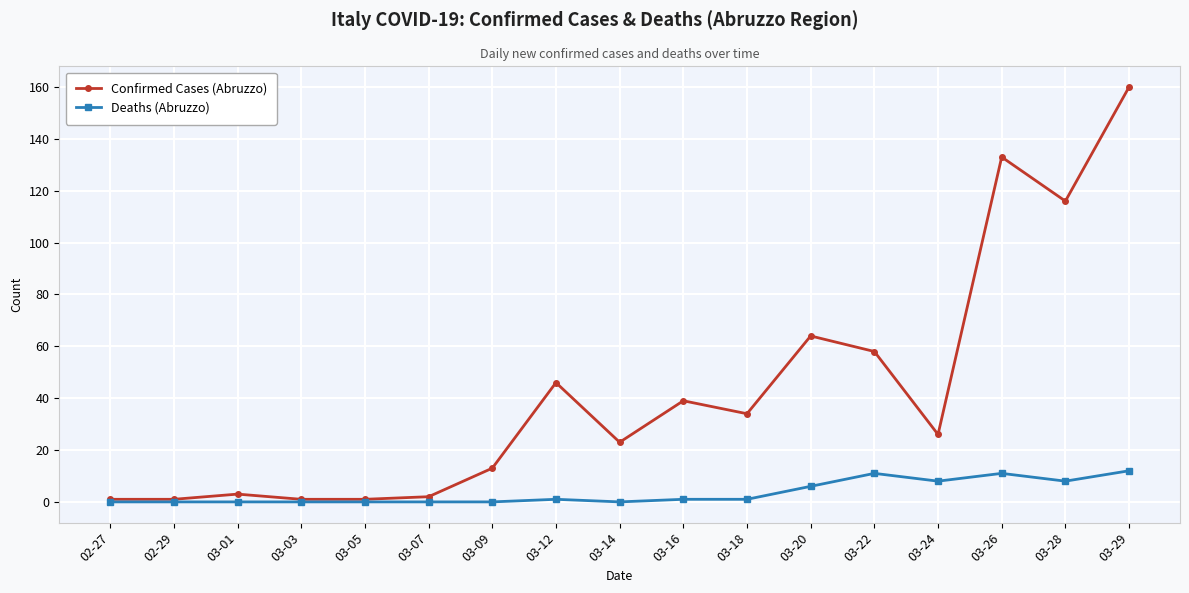

True or false: Deaths (Abruzzo) has more than 1 interior local peaks.

True